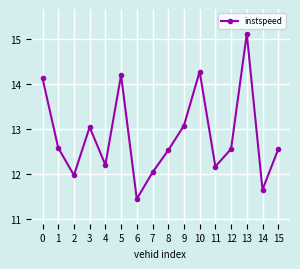

What is the ratio of the value at 10 to the value at 11?

1.2